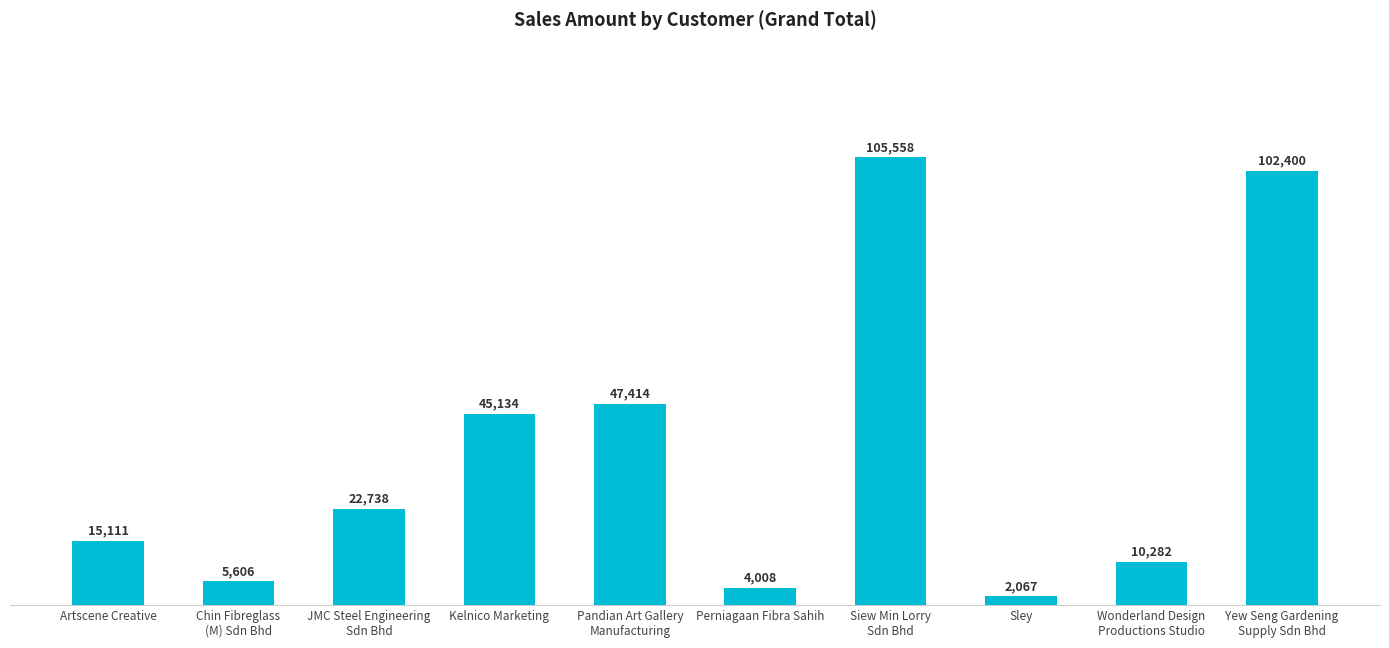

True or false: the data shows 105558.4 at Siew Min Lorry
Sdn Bhd.

True